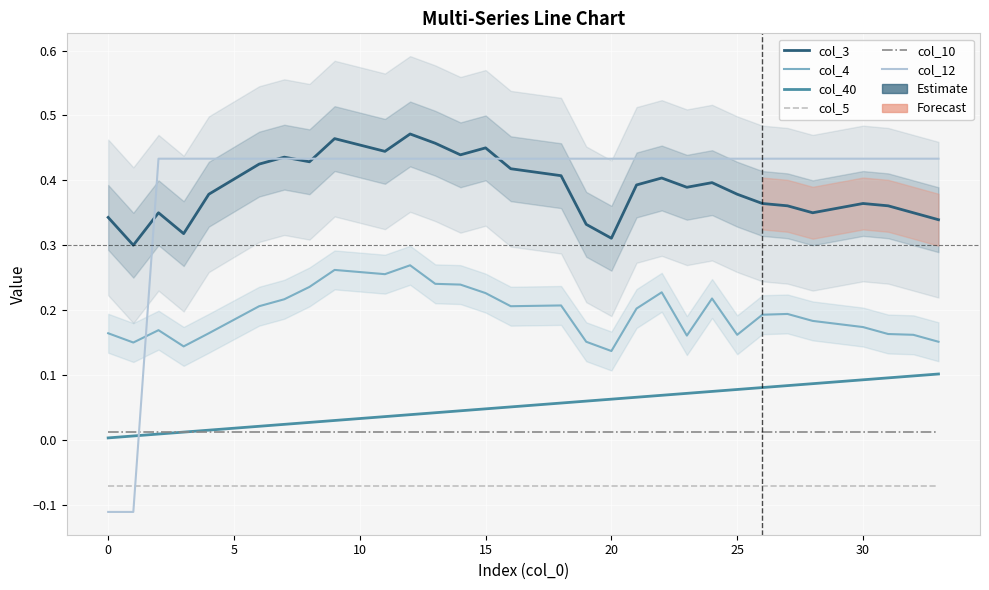

True or false: col_4 and col_40 cross at least once.

False